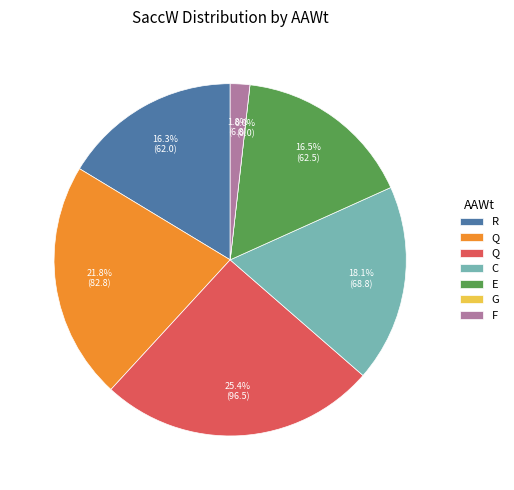

To the nearest percent, what percentage of the pie is Q?

22%